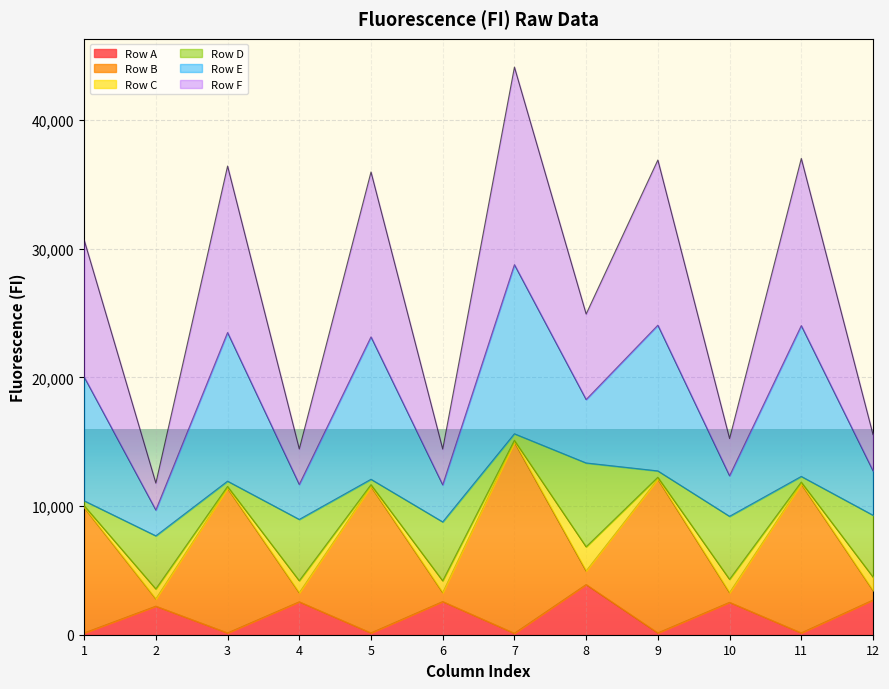

Is it true that Row F equals 19462 at 11?

False